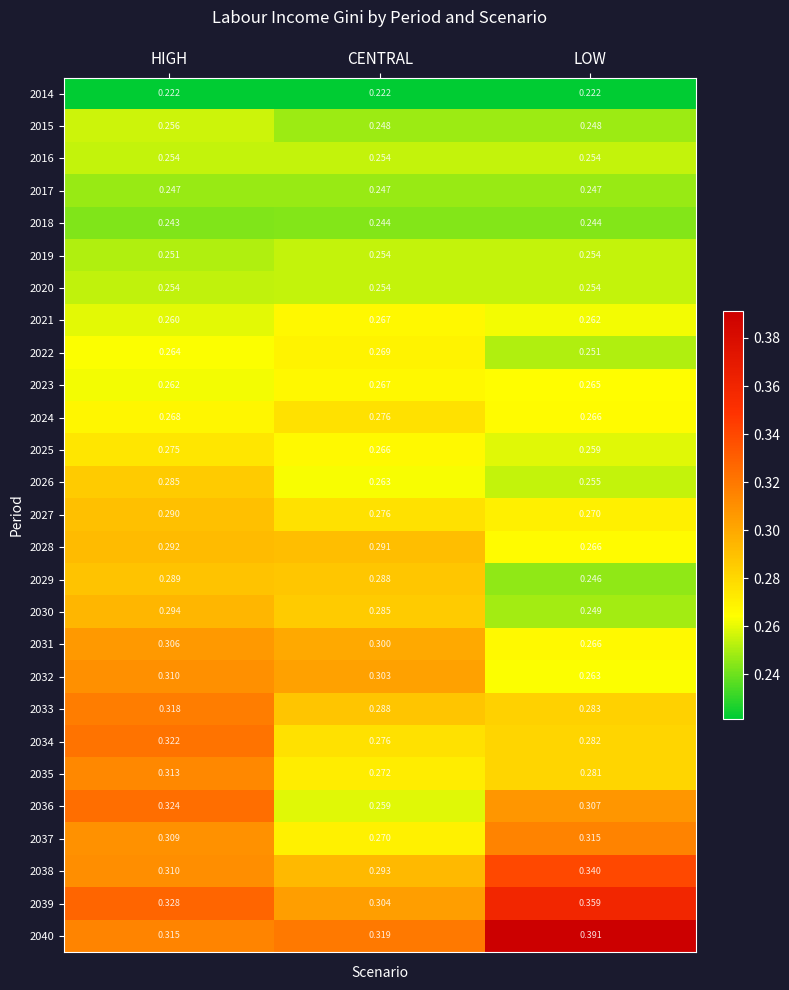

Is the value of 2014 at HIGH greater than the value of 2037 at HIGH?

No